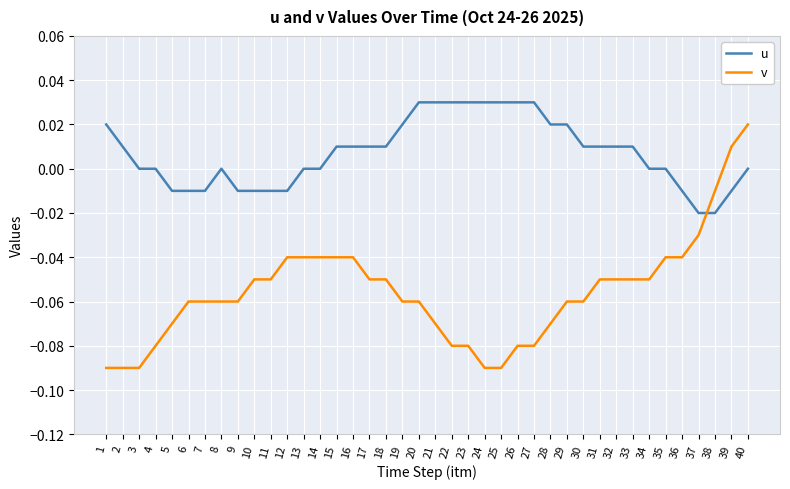

Is the value of u at 27 greater than the value of v at 9?

Yes